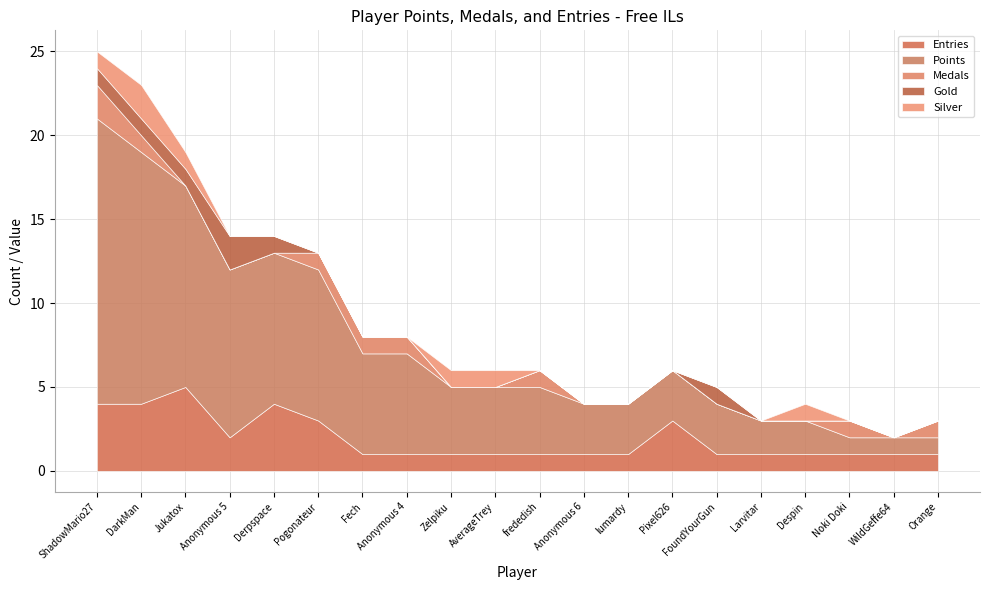

Reading left to right, what are all the values shown in this chart?

Entries: ShadowMario27=4	DarkMan=4	Jukatox=5	Anonymous 5=2	Derpspace=4	Pogonateur=3	Fech=1	Anonymous 4=1	Zelpiku=1	AverageTrey=1	frededish=1	Anonymous 6=1	lumardy=1	Pixel626=3	FoundYourGun=1	Larvitar=1	Despin=1	Noki Doki=1	WildGeffe64=1	Orange=1
Points: ShadowMario27=17	DarkMan=15	Jukatox=12	Anonymous 5=10	Derpspace=9	Pogonateur=9	Fech=6	Anonymous 4=6	Zelpiku=4	AverageTrey=4	frededish=4	Anonymous 6=3	lumardy=3	Pixel626=3	FoundYourGun=3	Larvitar=2	Despin=2	Noki Doki=1	WildGeffe64=1	Orange=1
Medals: ShadowMario27=2	DarkMan=1	Jukatox=0	Anonymous 5=0	Derpspace=0	Pogonateur=1	Fech=1	Anonymous 4=1	Zelpiku=0	AverageTrey=0	frededish=1	Anonymous 6=0	lumardy=0	Pixel626=0	FoundYourGun=0	Larvitar=0	Despin=0	Noki Doki=1	WildGeffe64=0	Orange=1
Gold: ShadowMario27=1	DarkMan=1	Jukatox=1	Anonymous 5=2	Derpspace=1	Pogonateur=0	Fech=0	Anonymous 4=0	Zelpiku=0	AverageTrey=0	frededish=0	Anonymous 6=0	lumardy=0	Pixel626=0	FoundYourGun=1	Larvitar=0	Despin=0	Noki Doki=0	WildGeffe64=0	Orange=0
Silver: ShadowMario27=1	DarkMan=2	Jukatox=1	Anonymous 5=0	Derpspace=0	Pogonateur=0	Fech=0	Anonymous 4=0	Zelpiku=1	AverageTrey=1	frededish=0	Anonymous 6=0	lumardy=0	Pixel626=0	FoundYourGun=0	Larvitar=0	Despin=1	Noki Doki=0	WildGeffe64=0	Orange=0